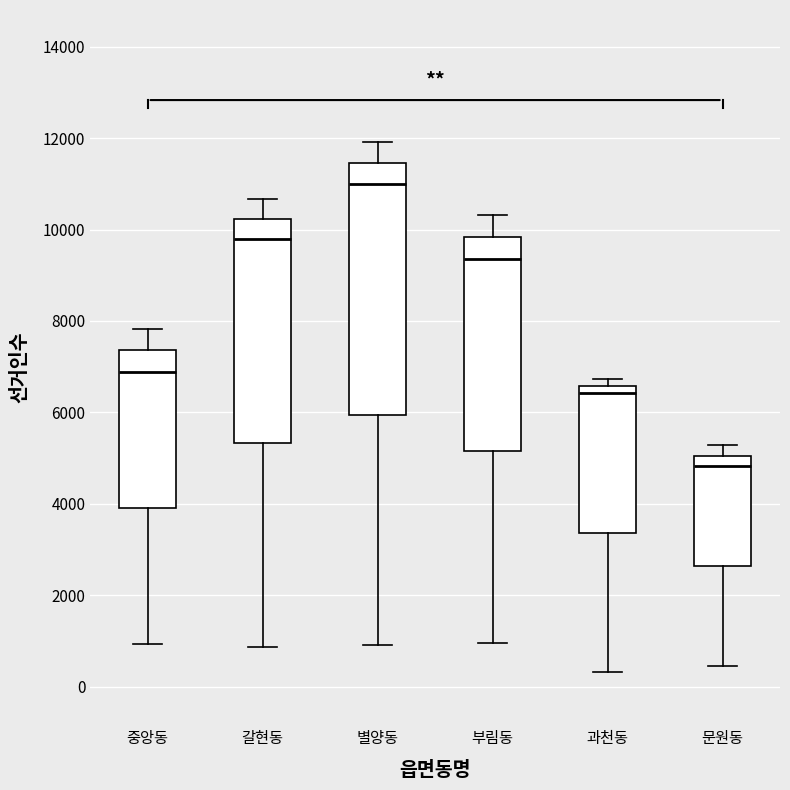

Which box's median line is the highest?

별양동